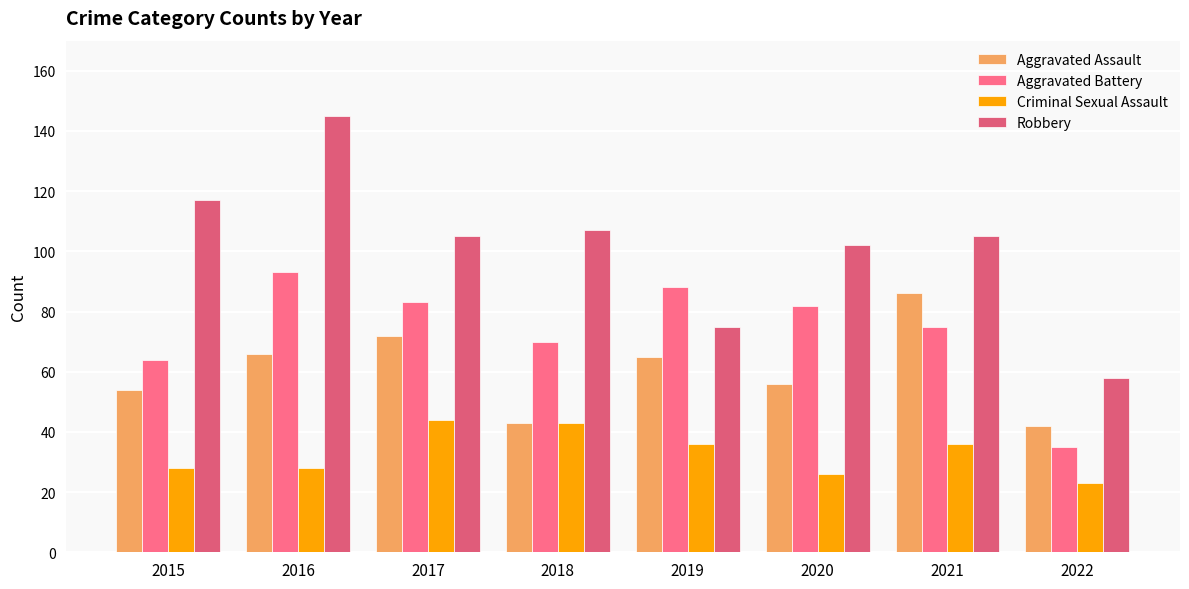

Which category has the highest value in the Aggravated Assault series?

2021